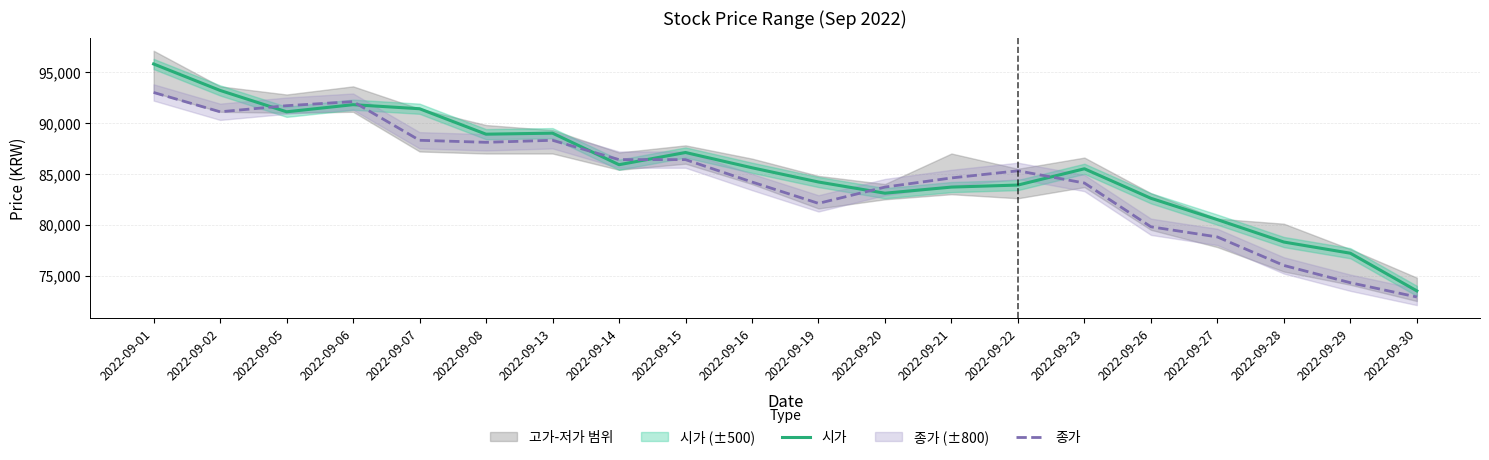

What is the sum of the 시가 values at 2022-09-21 and 2022-09-29?

160900